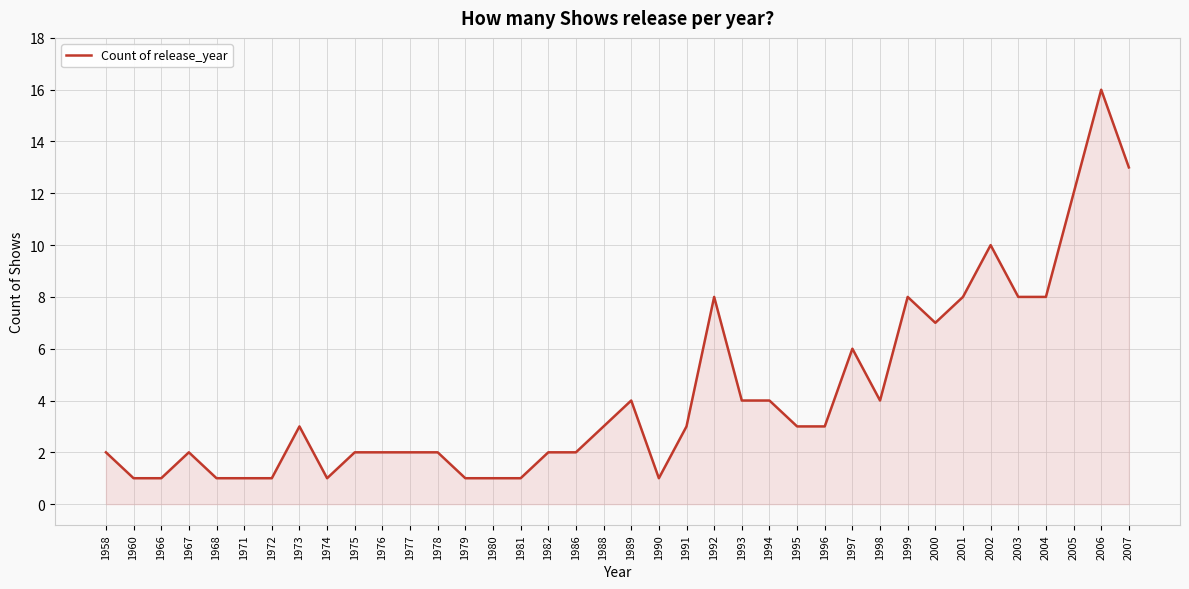

Between 1960 and 2003, which is larger?

2003